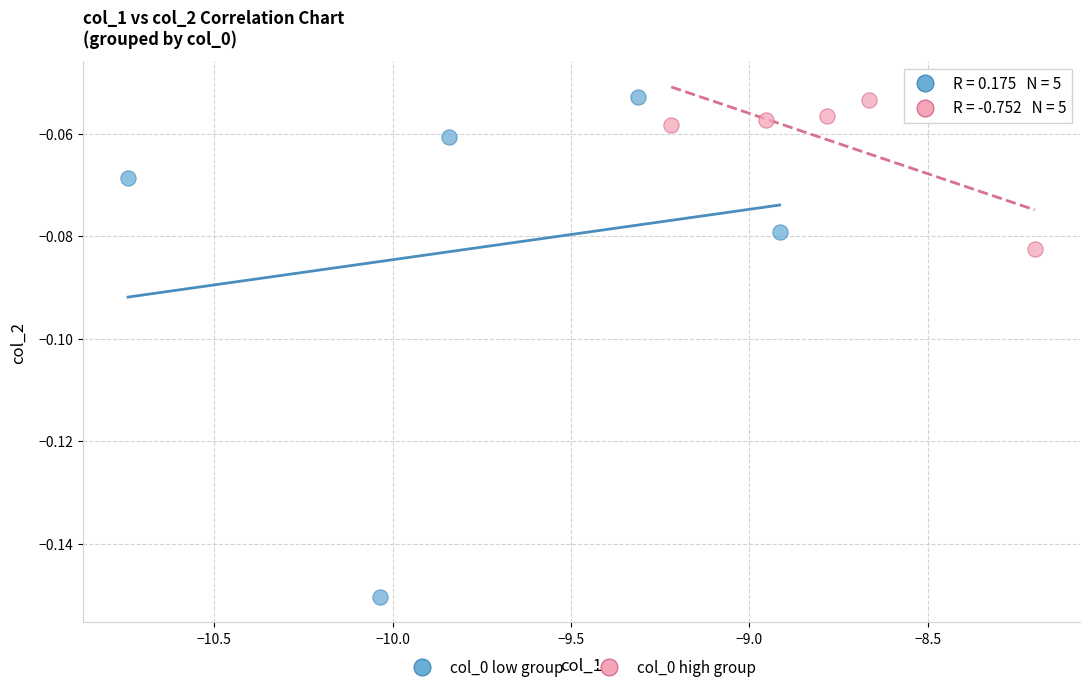

Which series has the widest spread of Y values?

col_0 low group